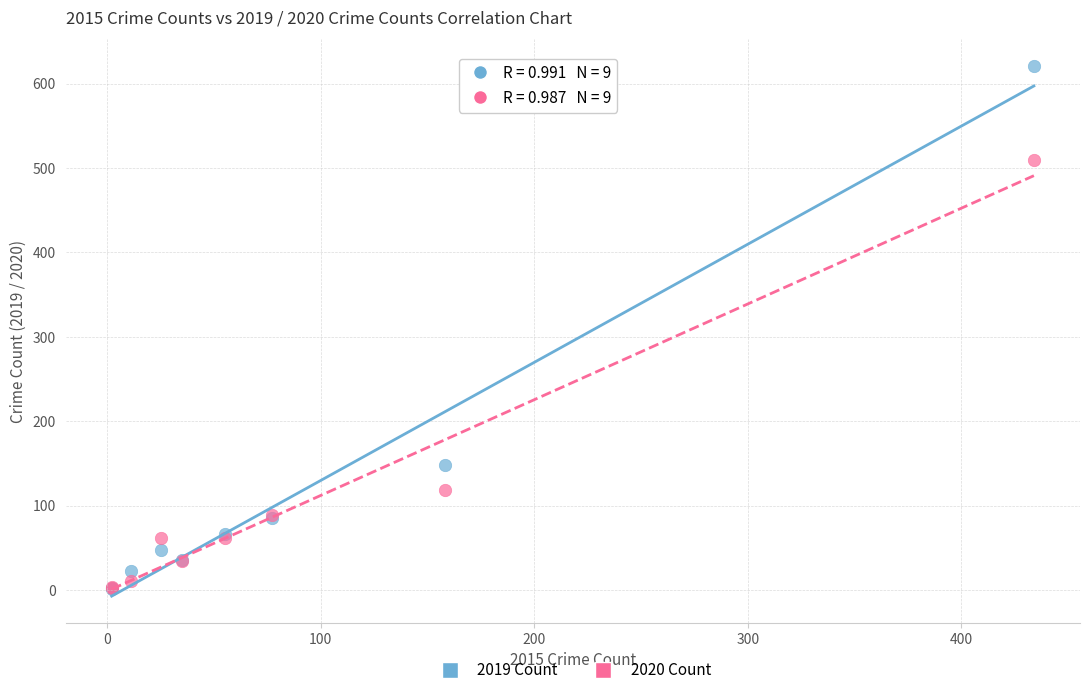

In the 2019 Count series, what Y value is closest to 311?

148